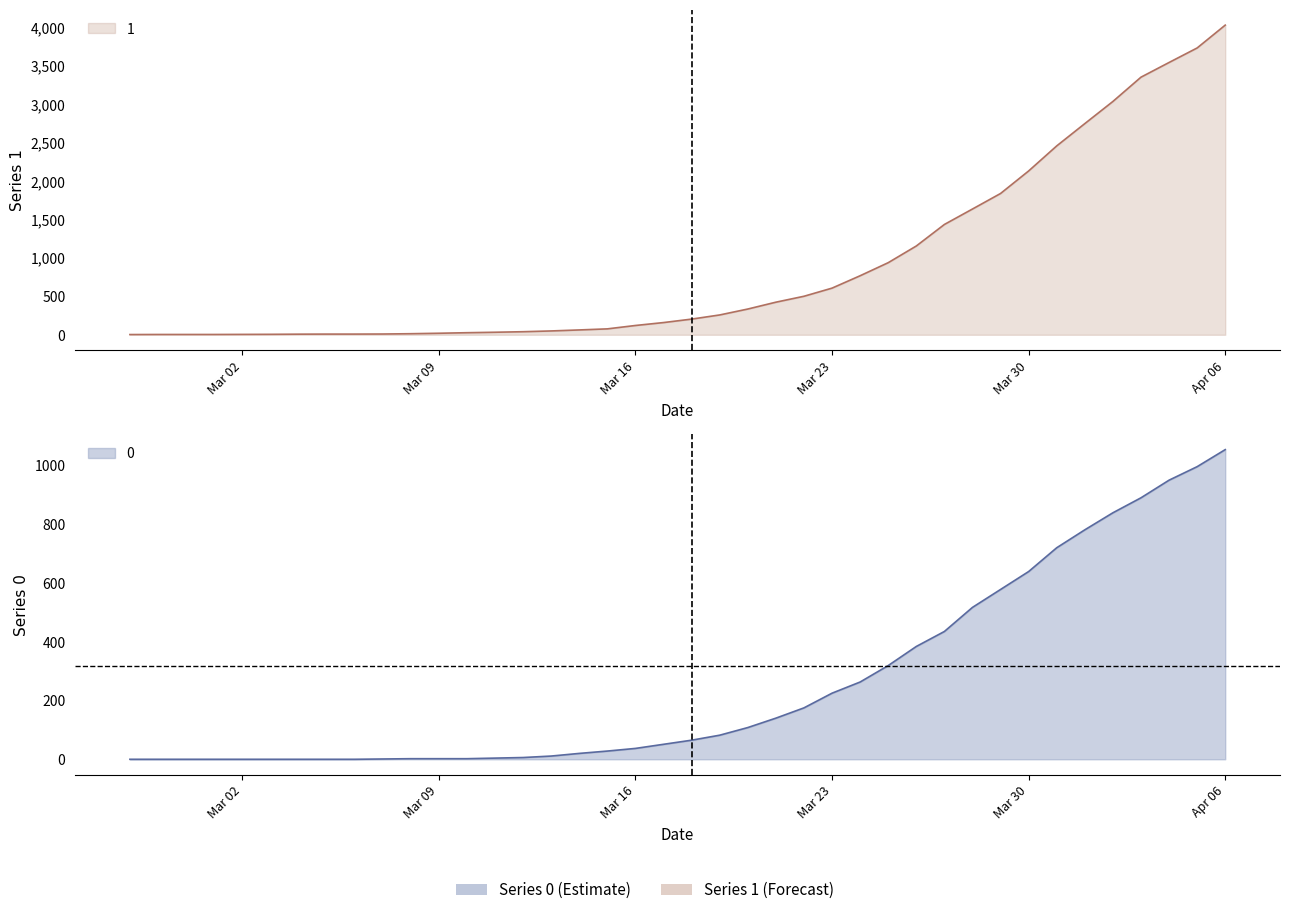

At how many categories does at least one series exceed 2722?

6